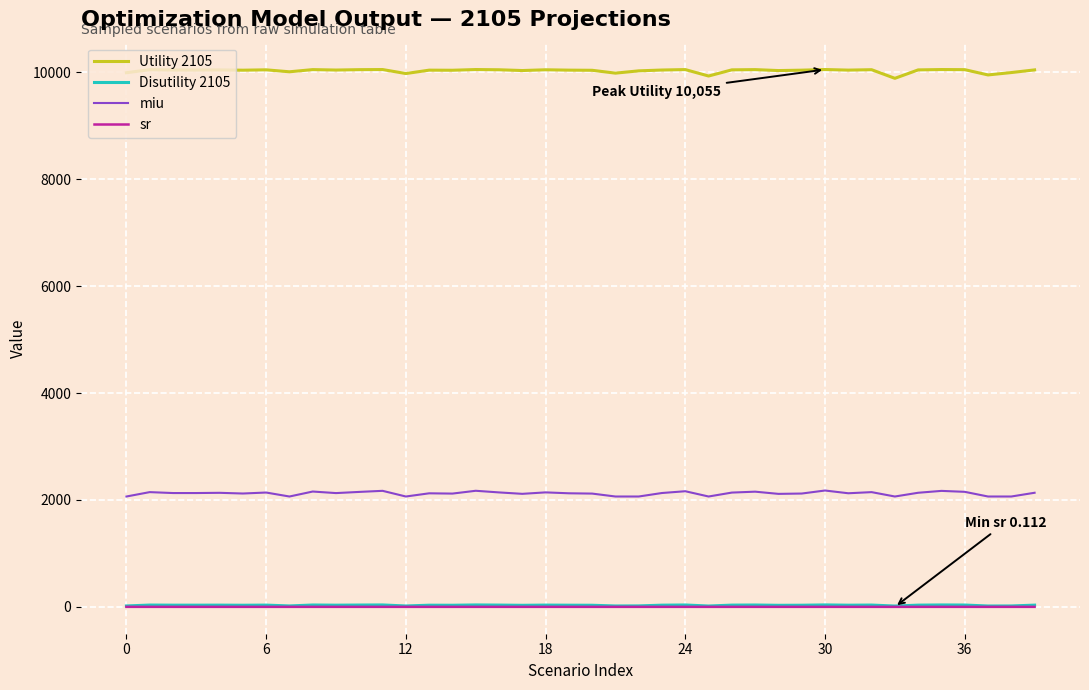

What is the greatest value displayed?

10054.8